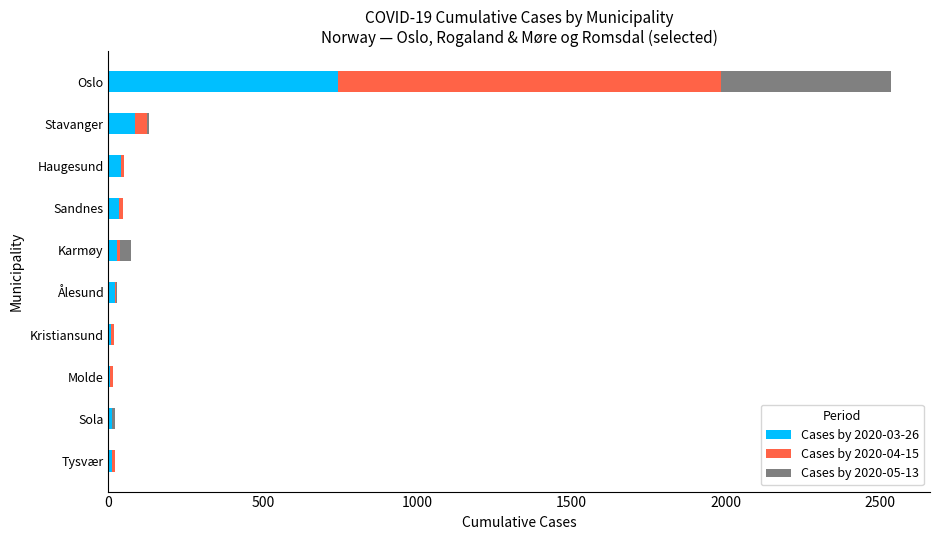

Which category has the highest value in the Cases by 2020-03-26 series?

Oslo